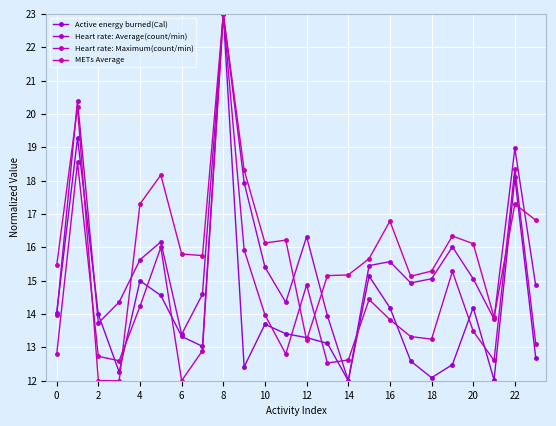

How many series are shown in this chart?

4